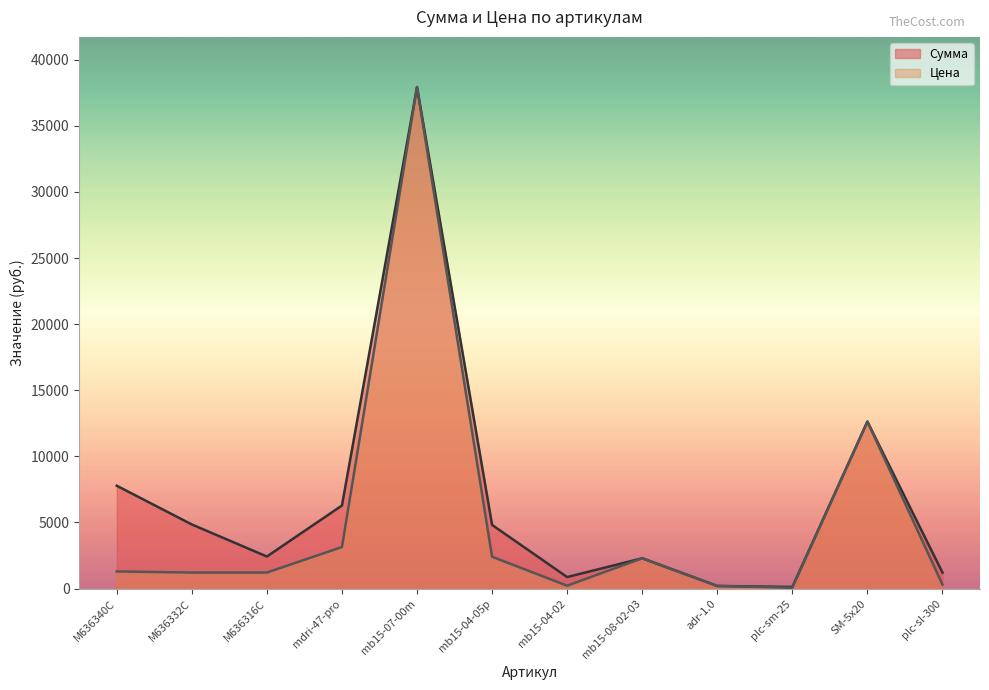

Reading left to right, list all the values displayed in this chart.

Сумма: 7778.8	4849.6	2424.8	6283.1	37932.2	4814.9	871.2	2293.0	199.3	123.7	12631.2	1209.8
Цена: 1296.5	1212.4	1212.4	3141.6	37932.2	2407.4	217.8	2293.0	199.3	61.8	12631.2	302.5